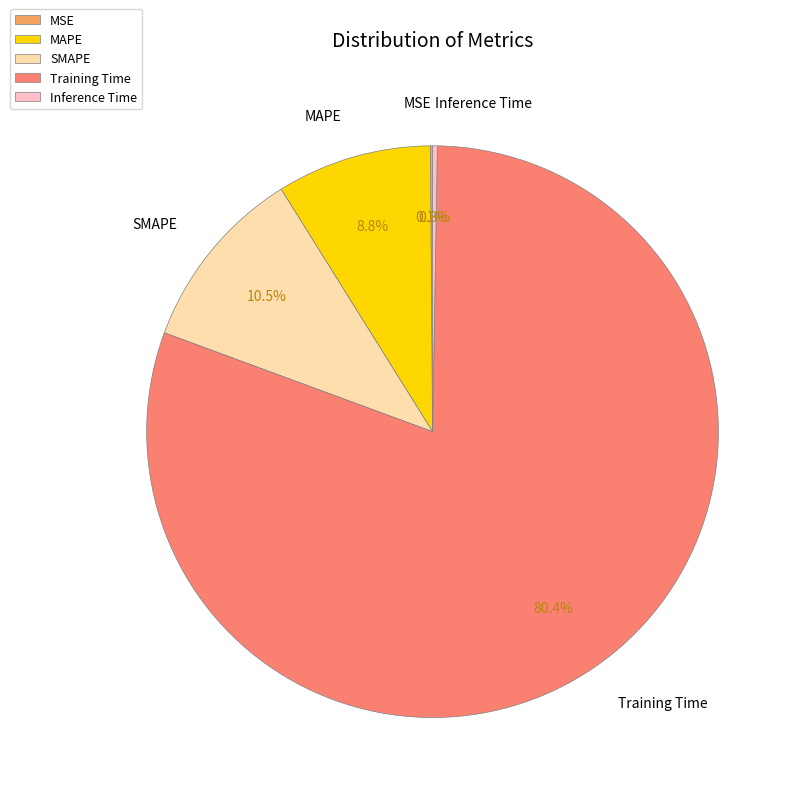

To the nearest percent, what percentage of the pie is MAPE?

9%